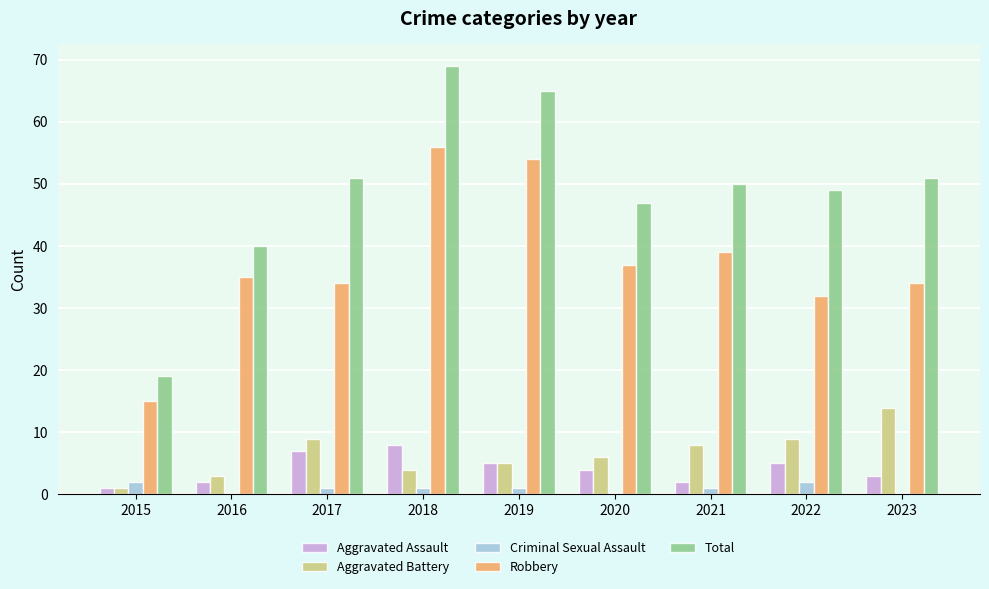

What is the total value across all series at 2022?

97